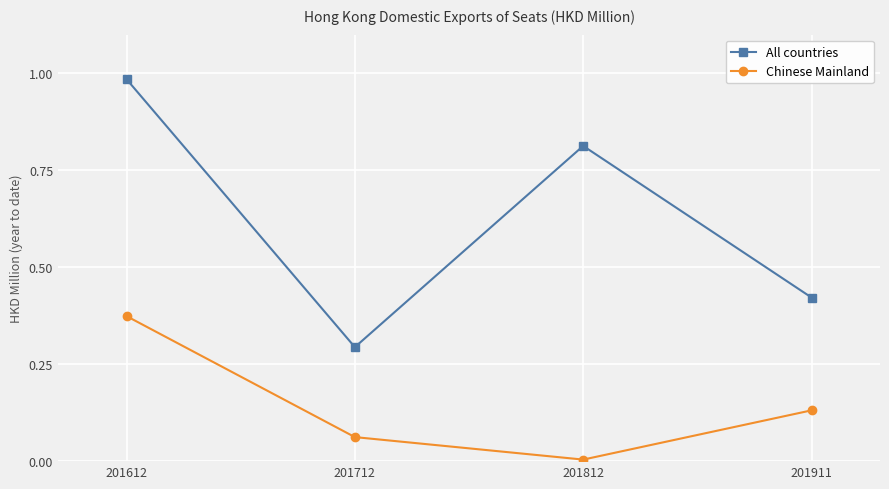

Which series has the widest spread of values?

All countries